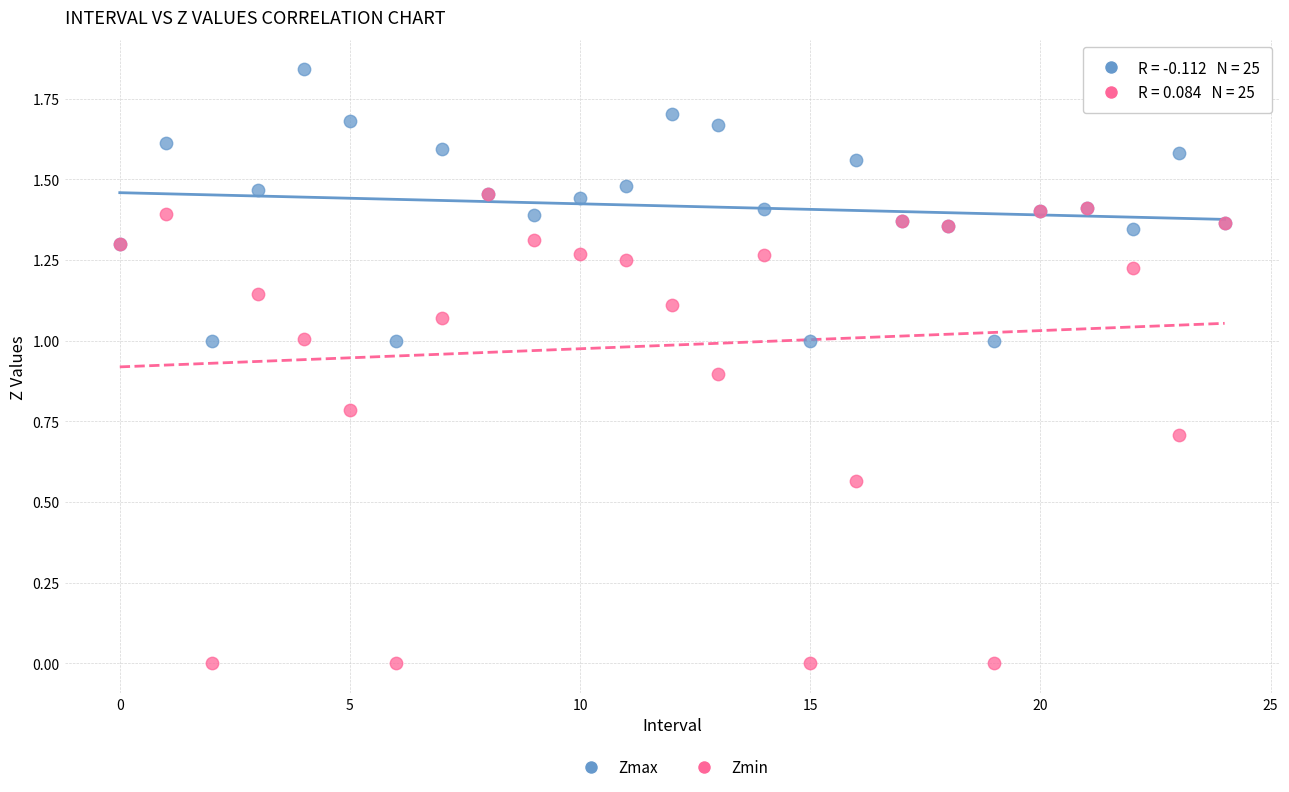

What are all the series names shown in the legend?

Zmax, Zmin